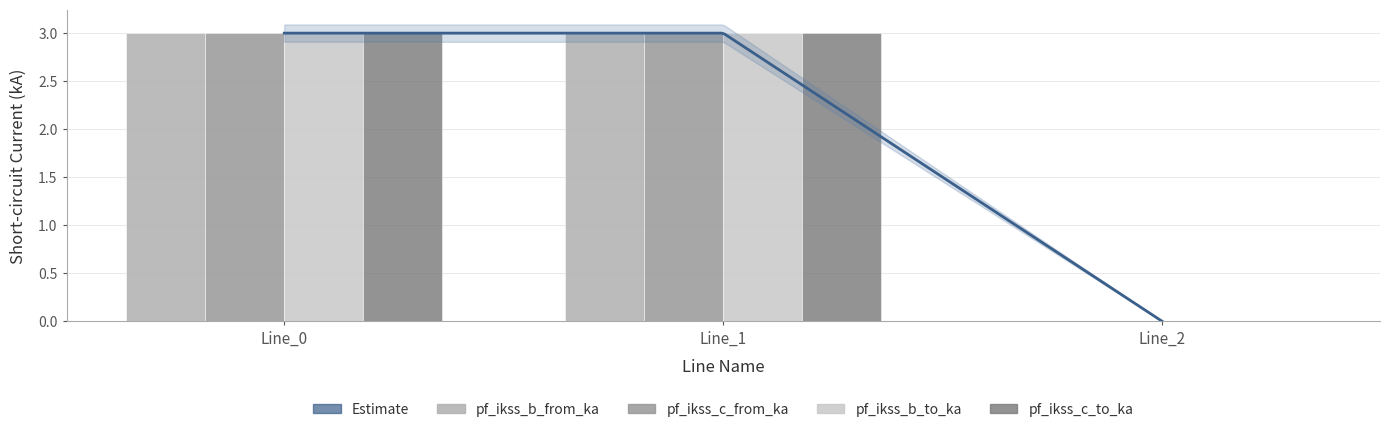

What is the total value across all series at Line_1?

12.0